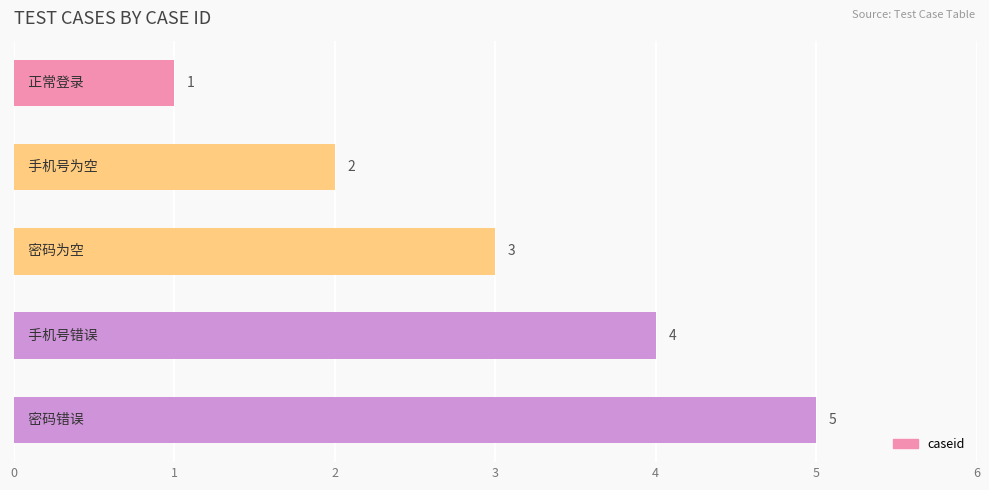

Does the chart contain any negative values?

No